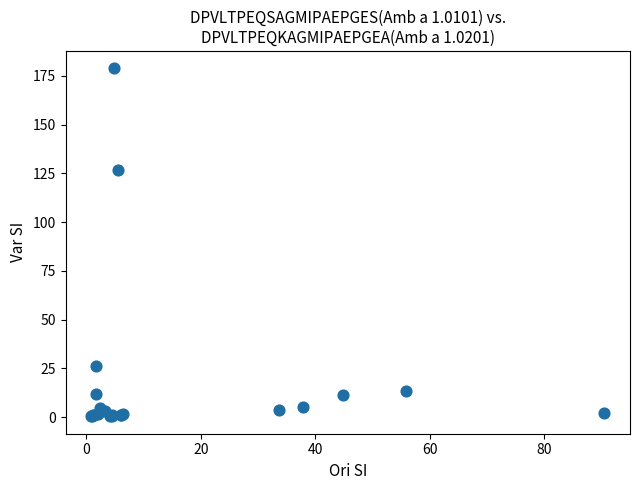

What Y value in the scatter plot is closest to 89?

127.0